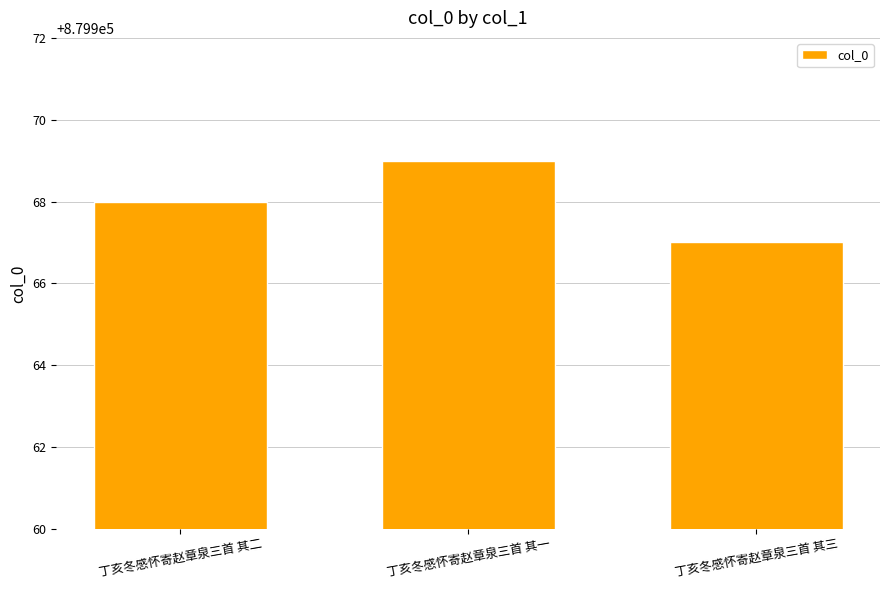

Approximately how many times larger is the value at 丁亥冬感怀寄赵章泉三首 其三 compared to 丁亥冬感怀寄赵章泉三首 其二?

1.0